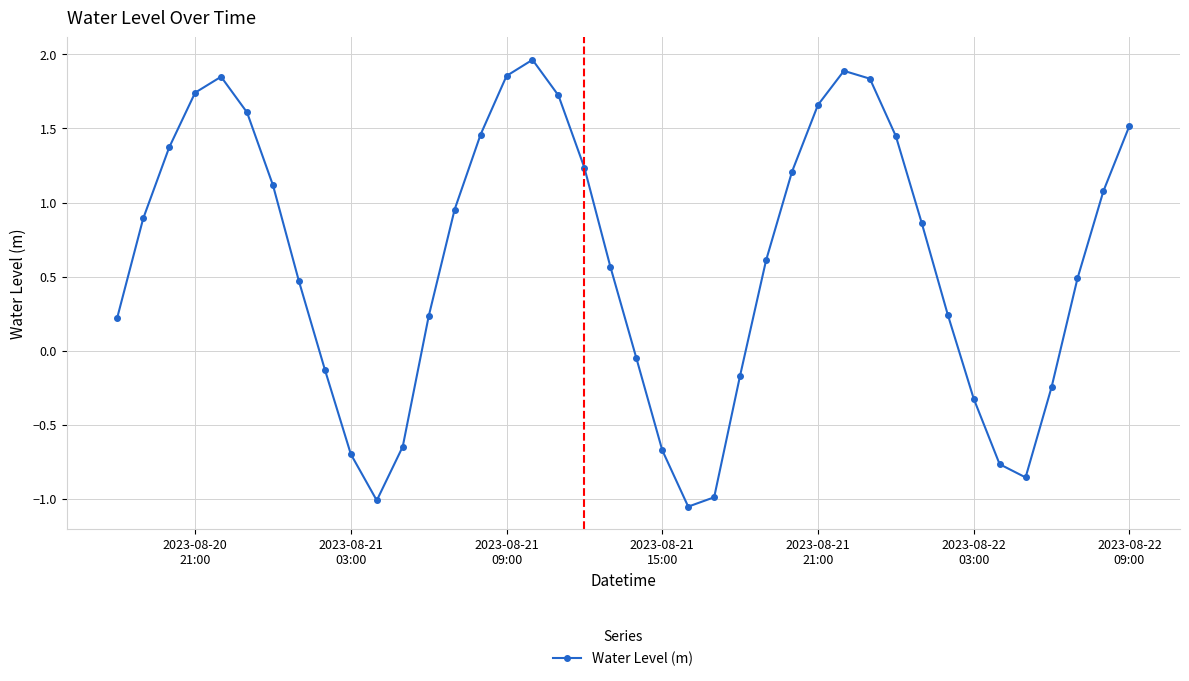

How many lines are shown in the chart?

1